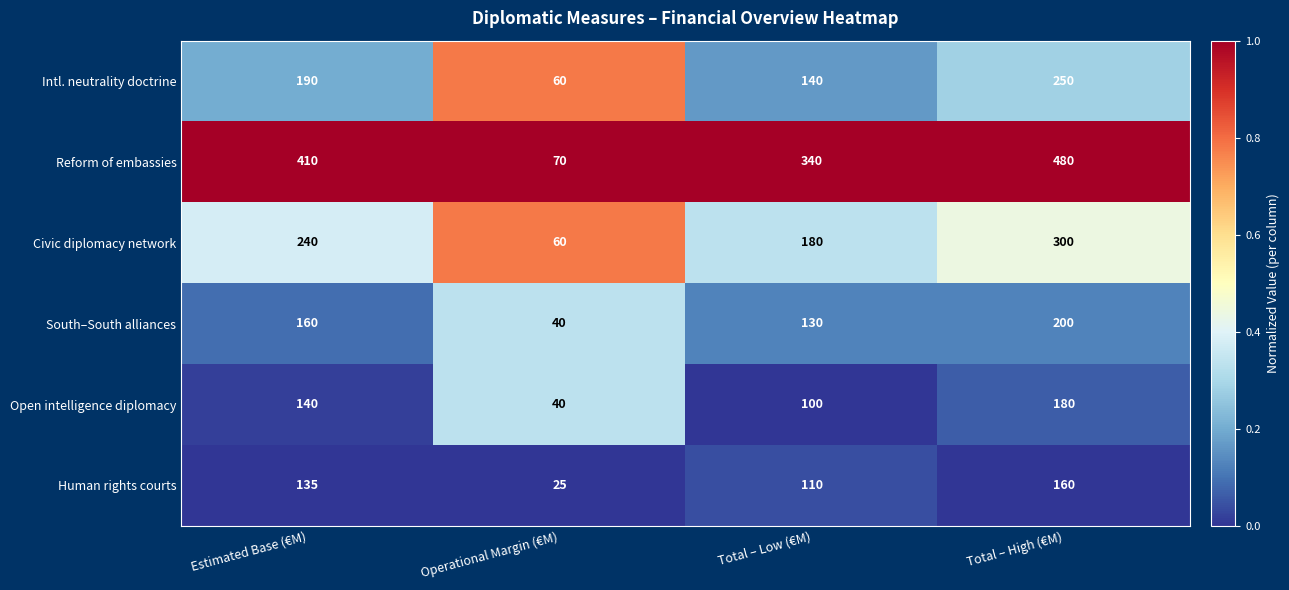

How many data points does each series have?

4